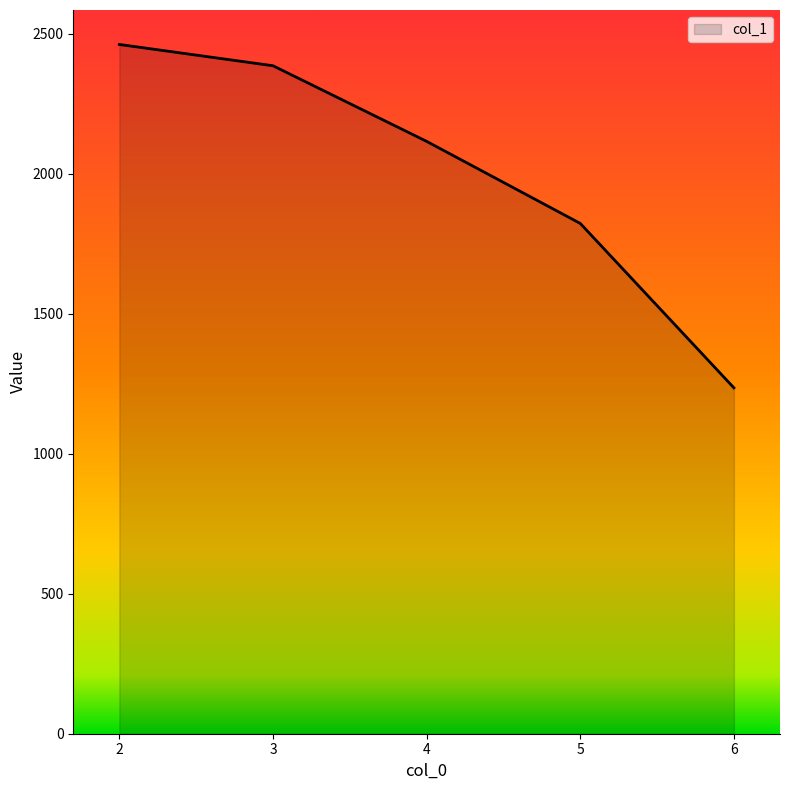

True or false: there are more than 0 points higher than both neighbors.

False